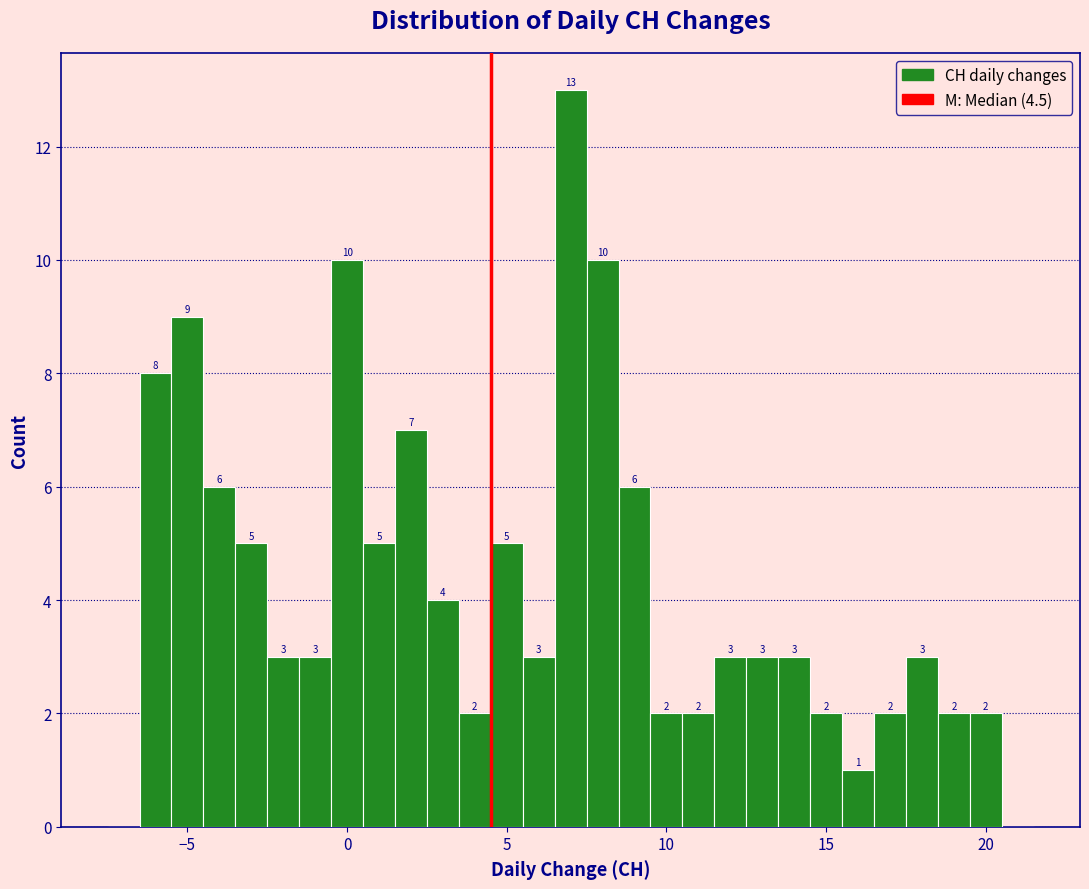

Read against the x-axis, roughly where is the centre of the tallest bar?

7.0